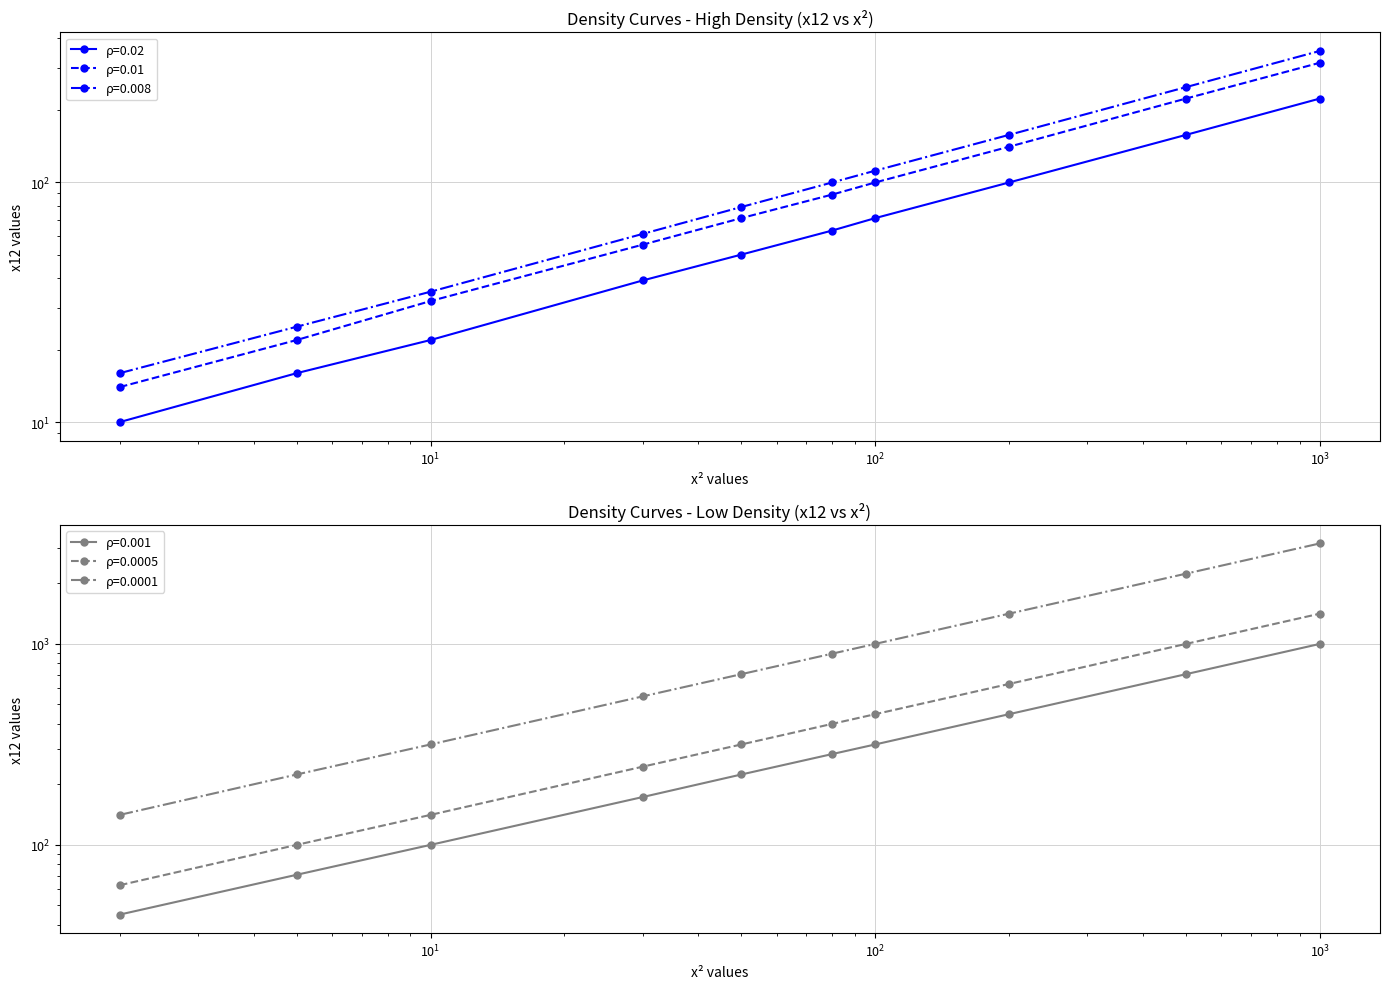

Is it true that density_0.02 equals 250 at 500?

False